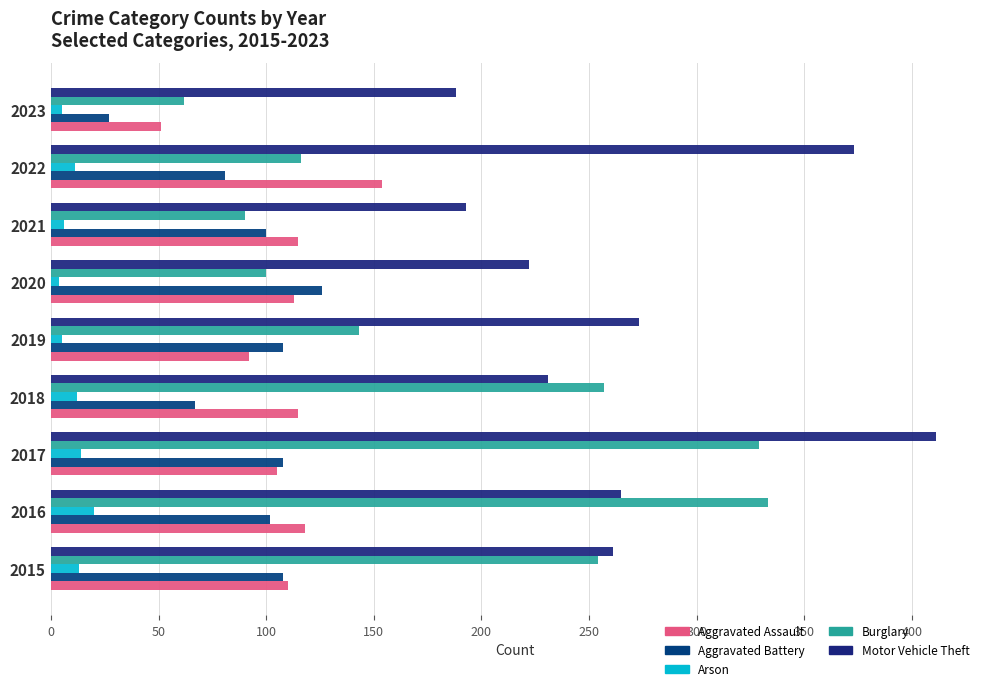

At how many categories does at least one series exceed 12?

9